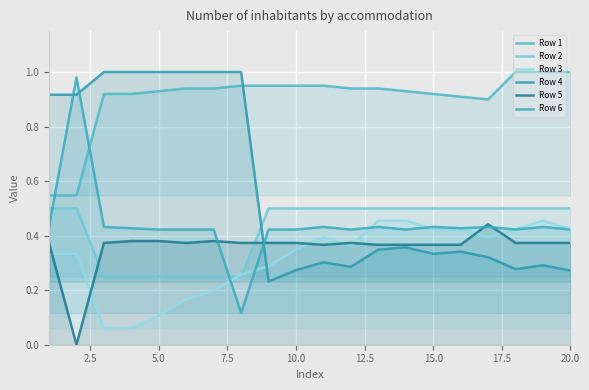

How many times do Row 5 and Row 6 cross each other?

4